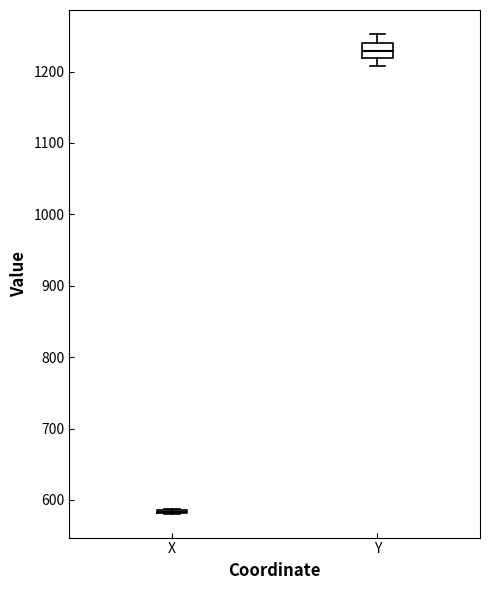

Reading left to right, transcribe this box plot: for each box, give where its median line is, the range the box spans, and where its two whiskers end, as read against the y-axis. The values are not printed on the chart, so give them approximately, as read against the axis.

X: box collapsed to a line at 580, whiskers 580 to 590
Y: median 1230, box 1220 to 1240, whiskers 1210 to 1250